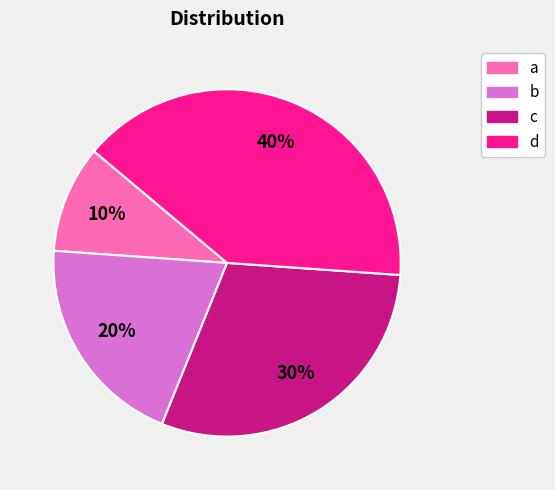

To the nearest percent, what percentage of the pie is a?

10%